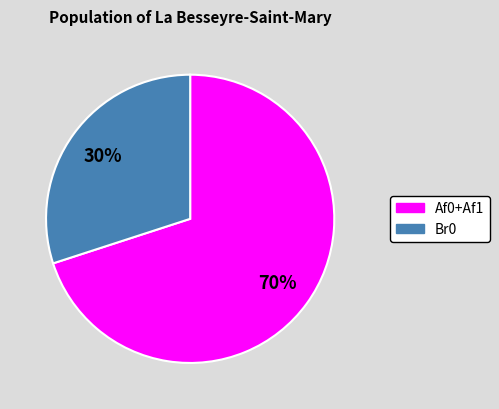

Which category accounts for the majority?

Af0+Af1